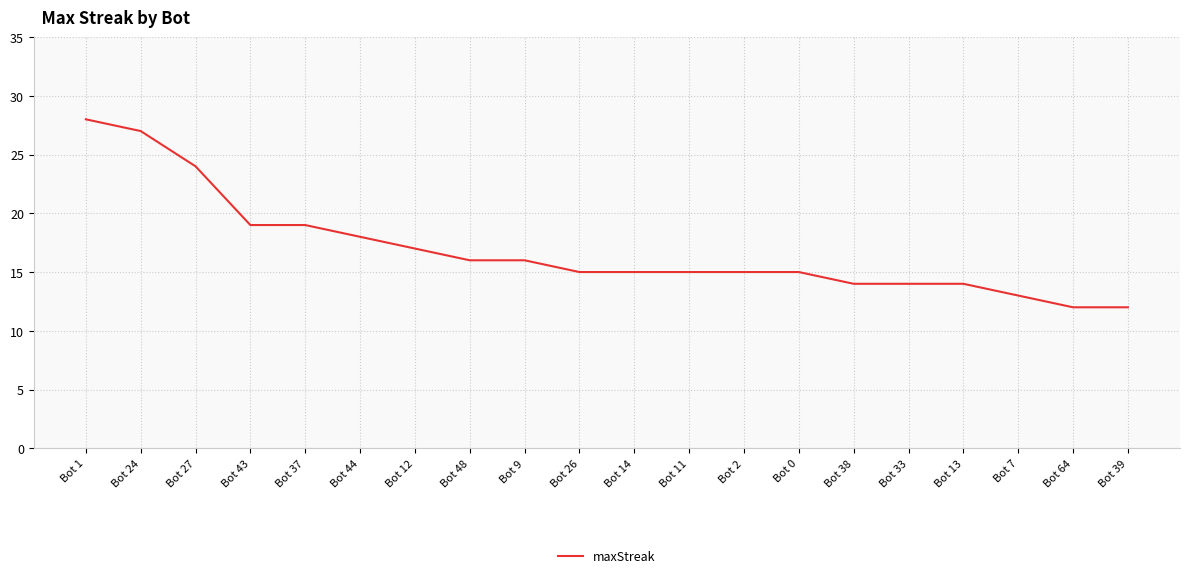

What is the difference between the second highest and second lowest values?

15